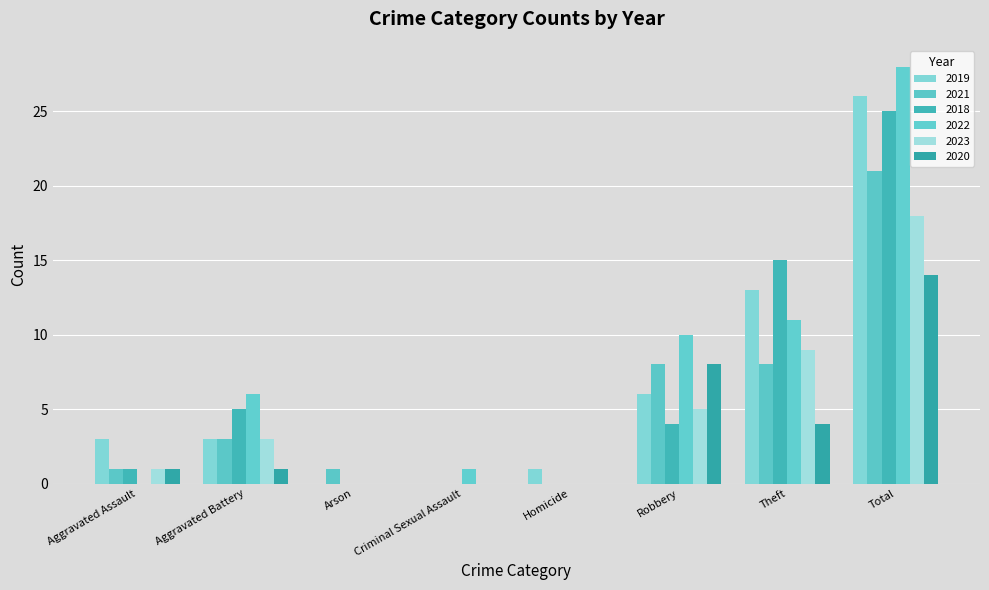

What is the total value across all series at Total?

132